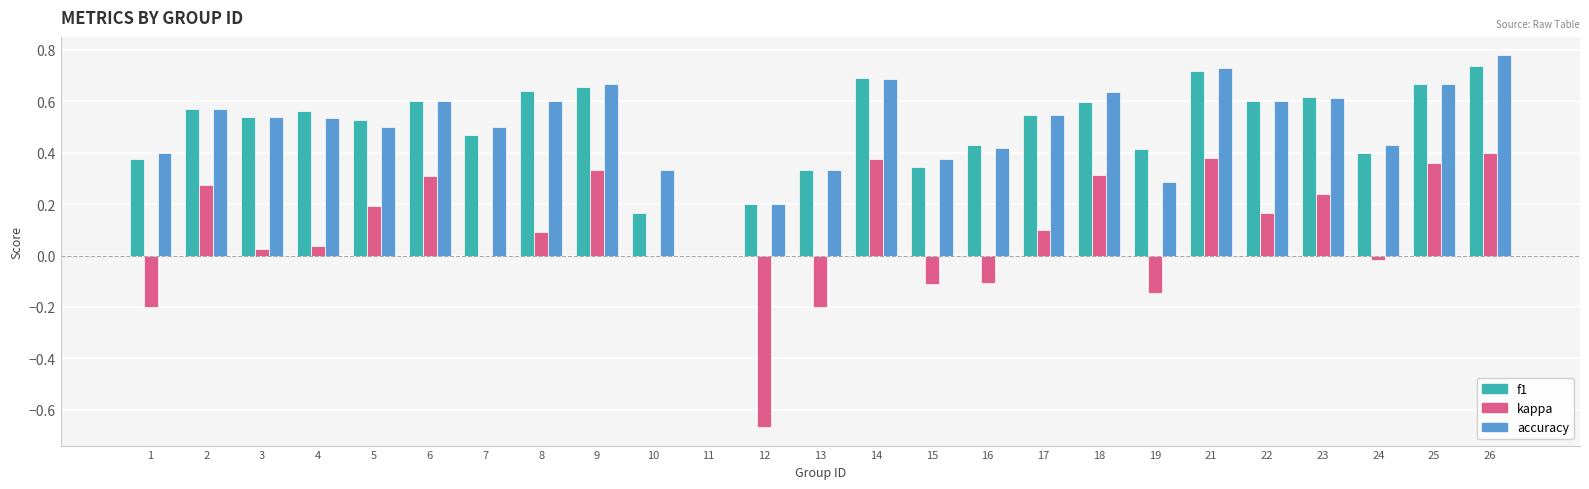

Is the value of f1 at 26 greater than the value of accuracy at 12?

Yes